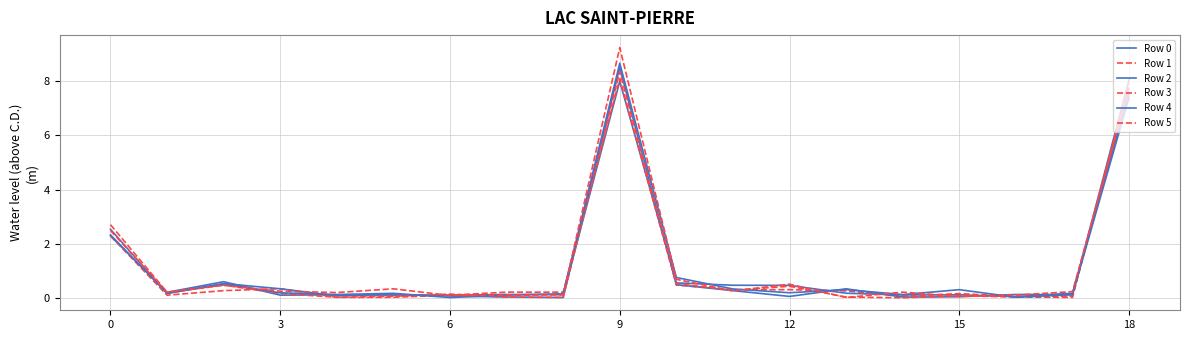

Is this an area chart (filled region under the line)?

No